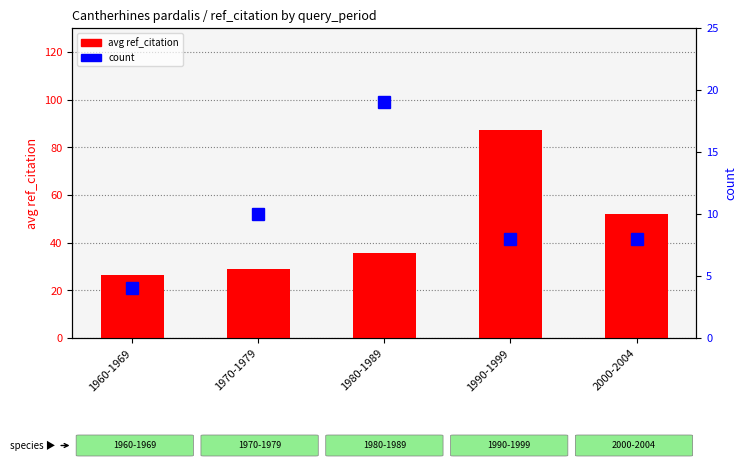

What is the lowest value of the count series?

4.0